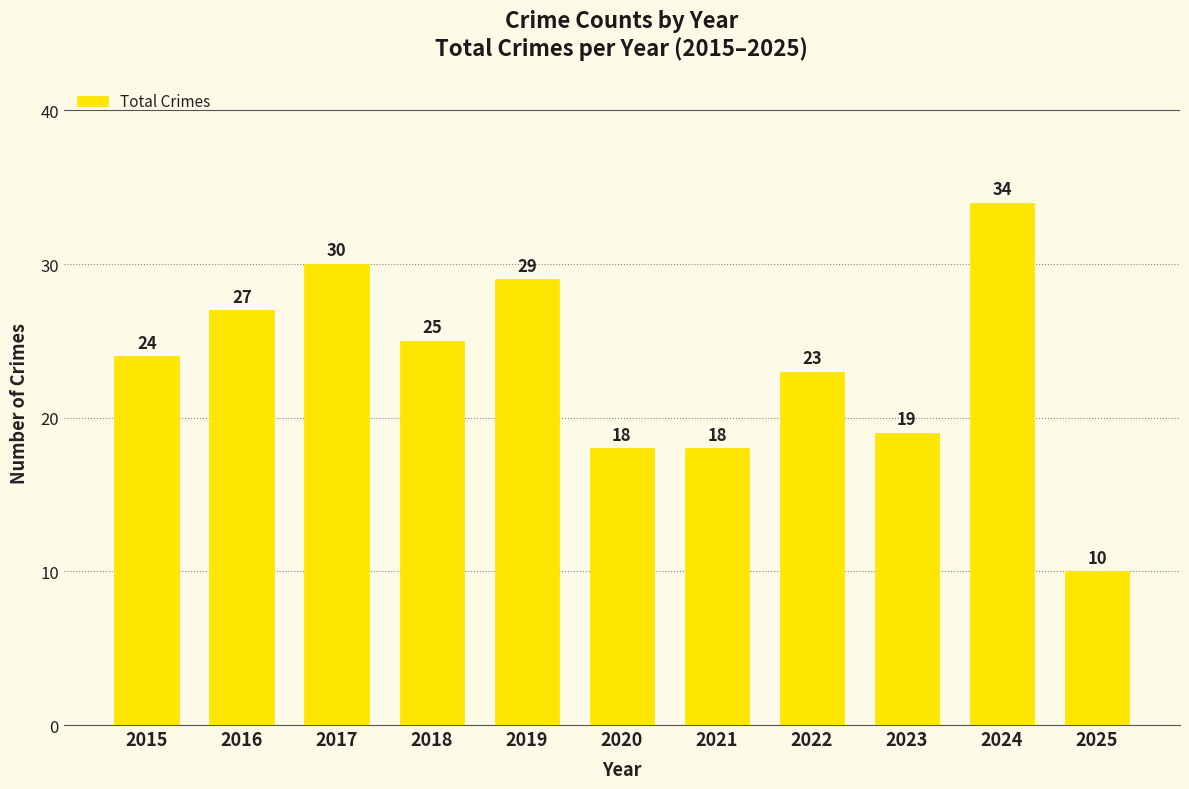

The value at 2021 is 18. True or false?

True